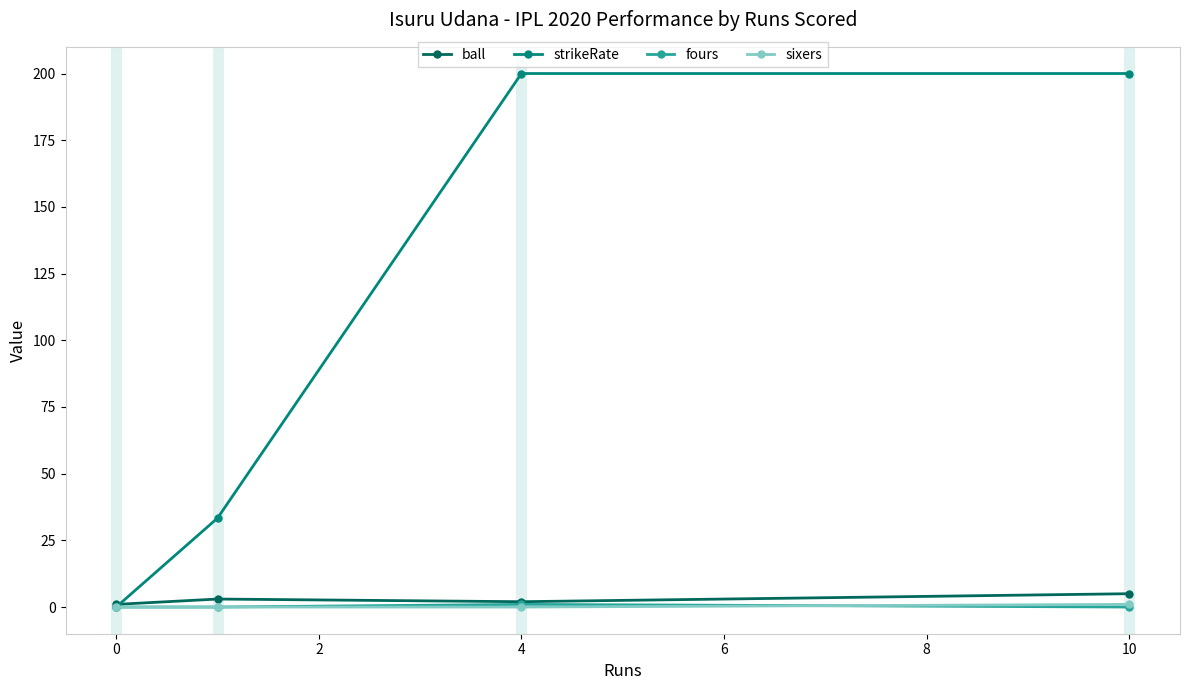

How many data points does each series have?

4